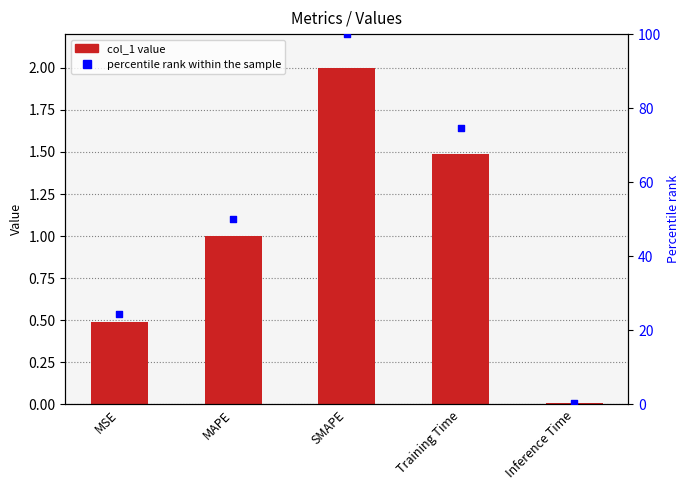

Which series contains the highest Y value?

percentile rank within the sample